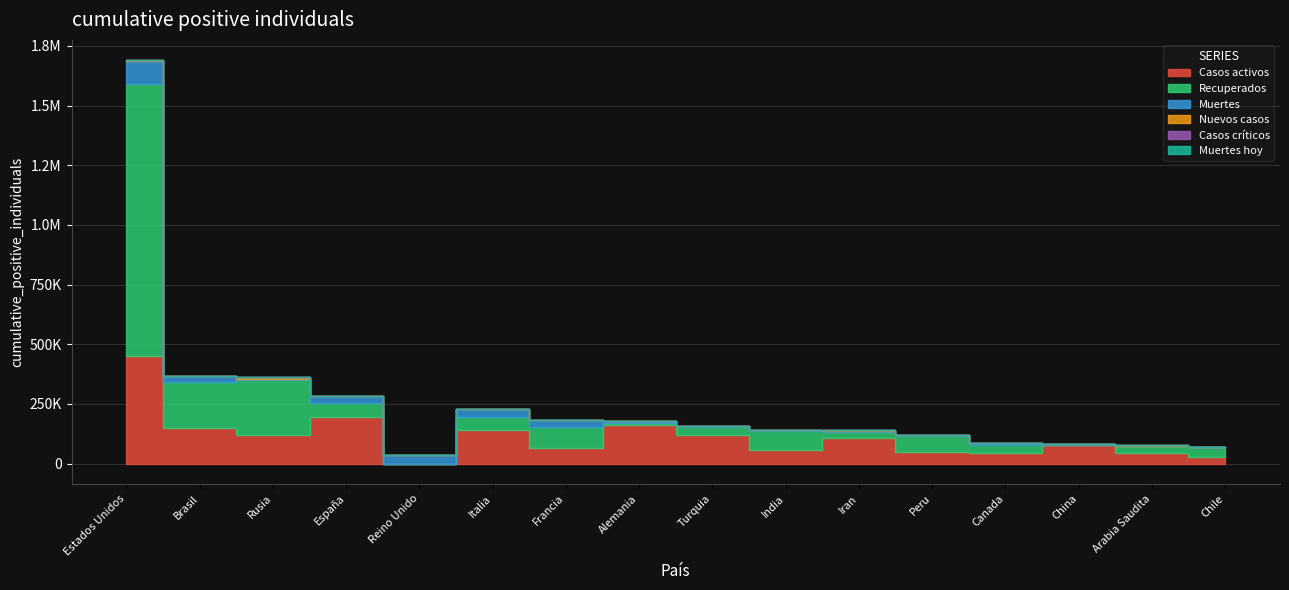

True or false: Muertes has more than 0 interior local peaks.

True